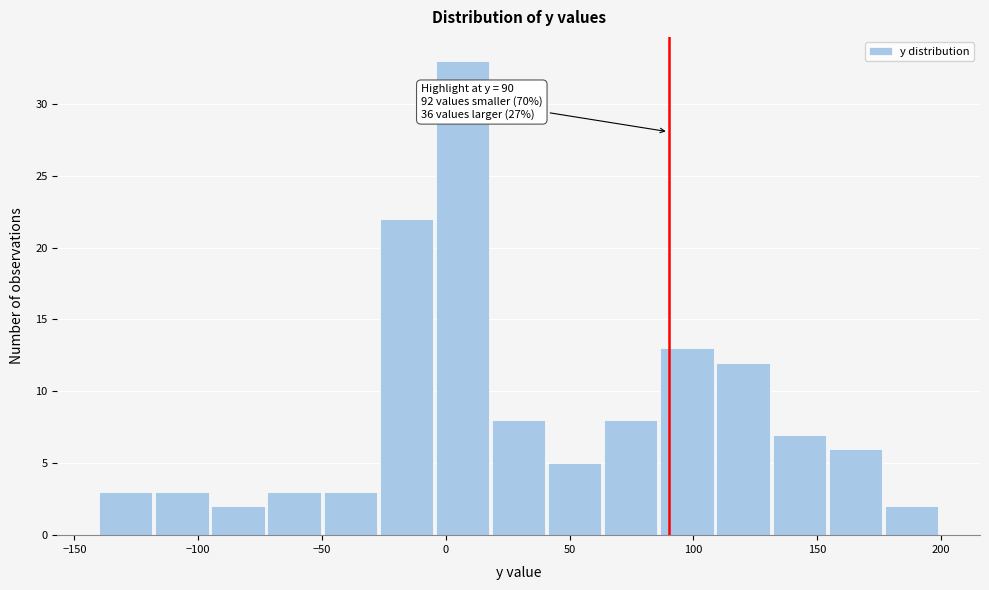

Which range on the x-axis has the tallest bar?

-5 to 20